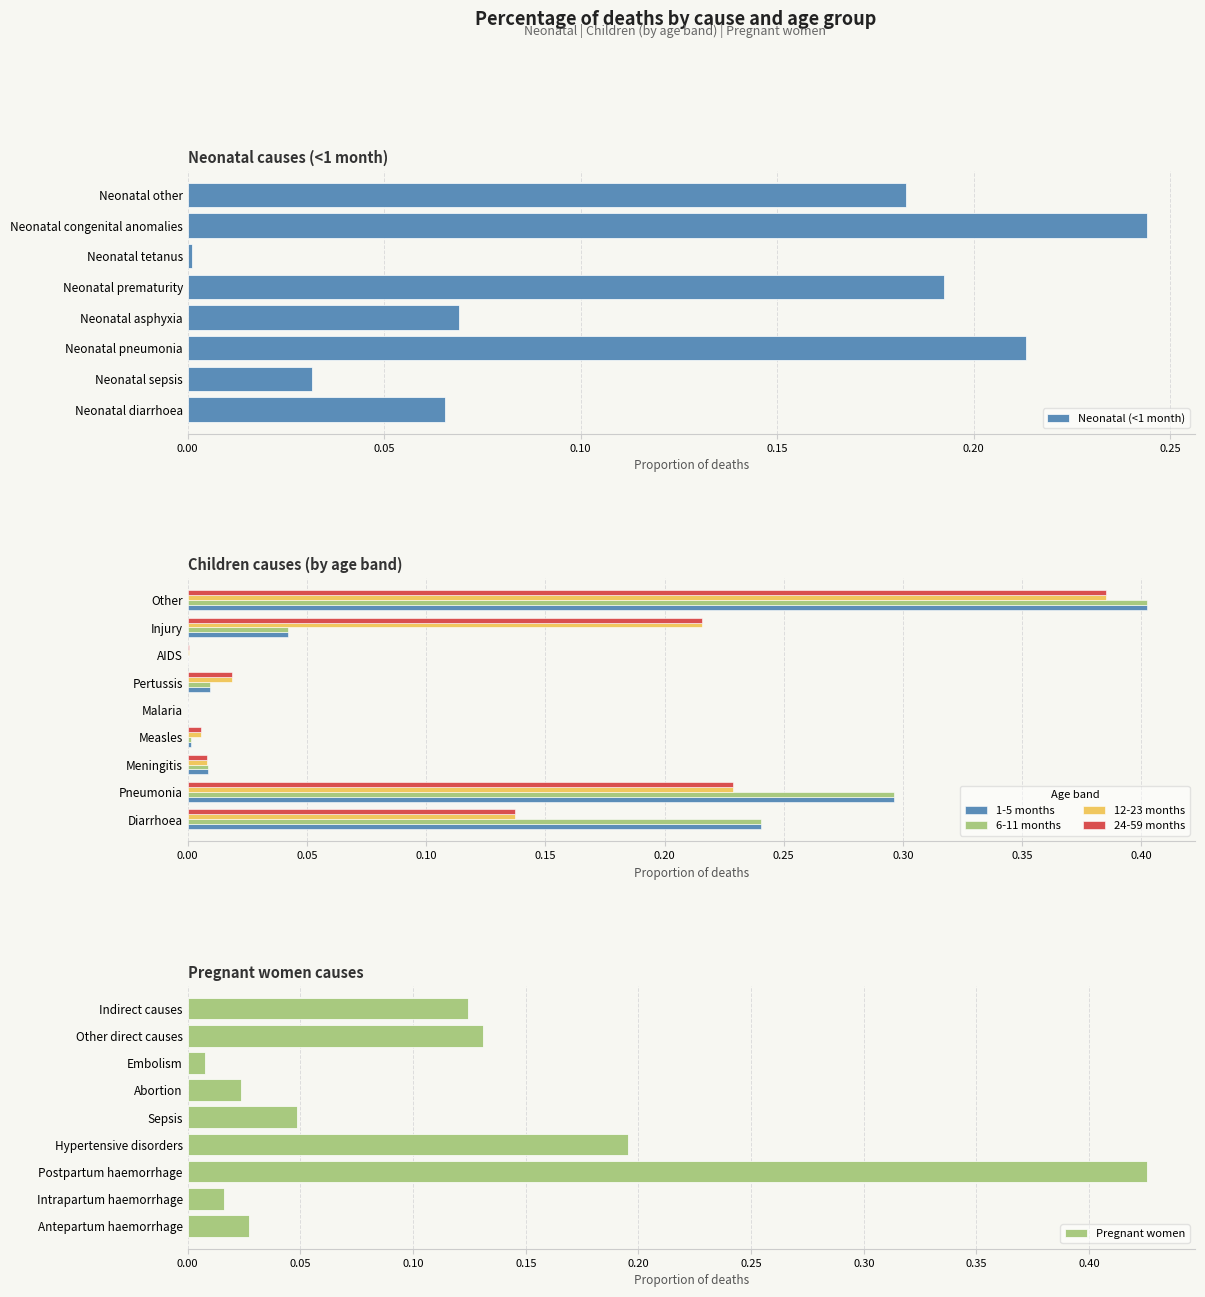

True or false: Neonatal (<1 month) has a value of 0.1 at Neonatal prematurity.

False